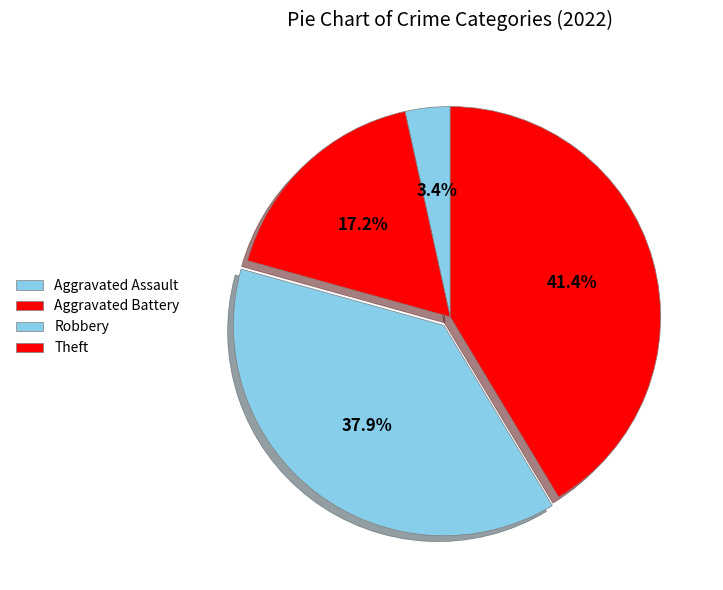

How many slices are in this pie chart?

4